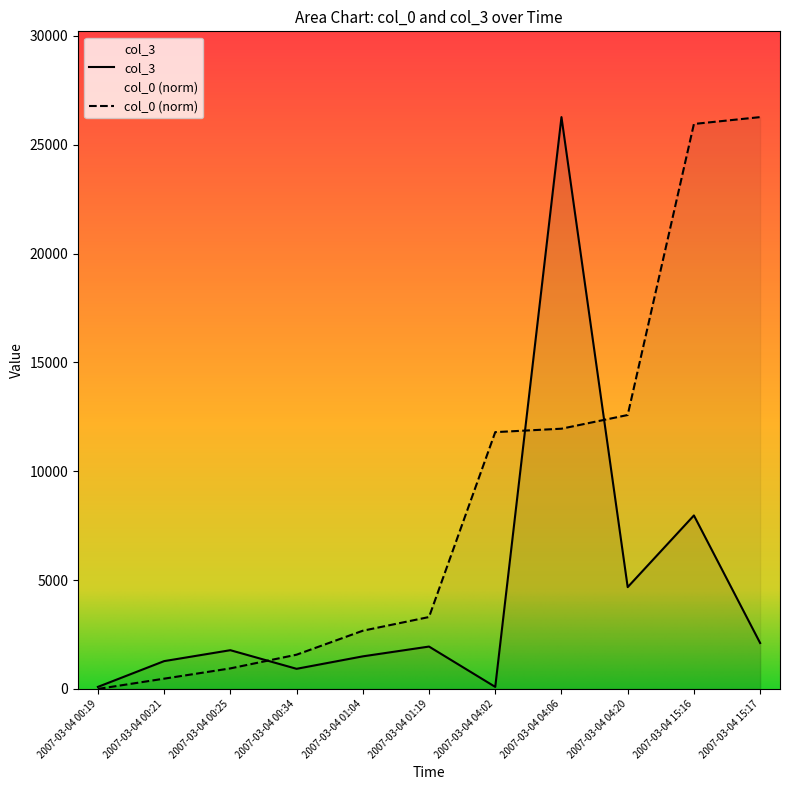

What is the value of the col_0 point at the 9th from the left?

12585.4